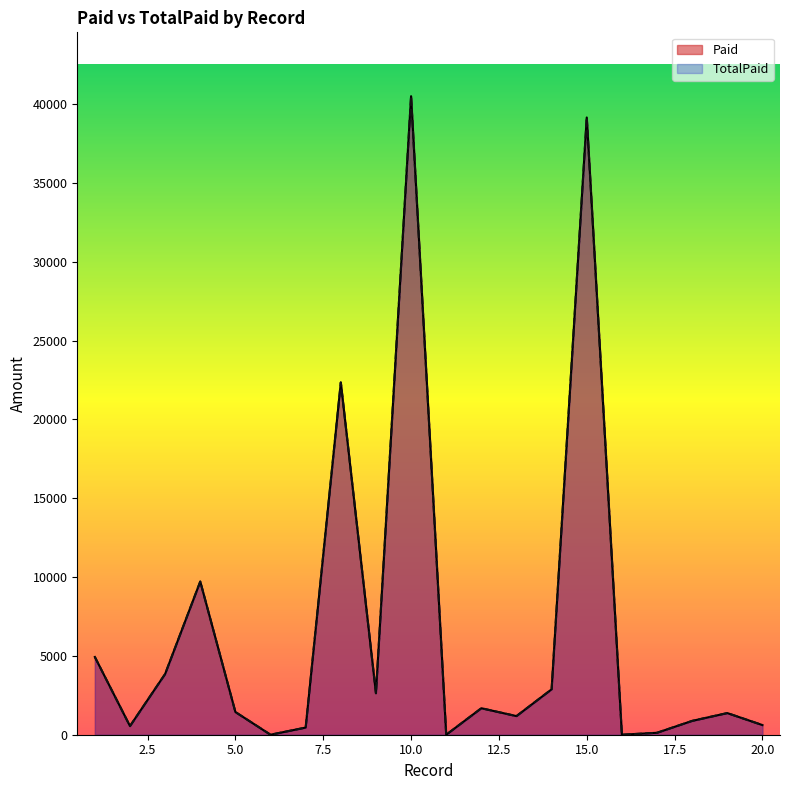

Between 14 and 6, which is larger?

14